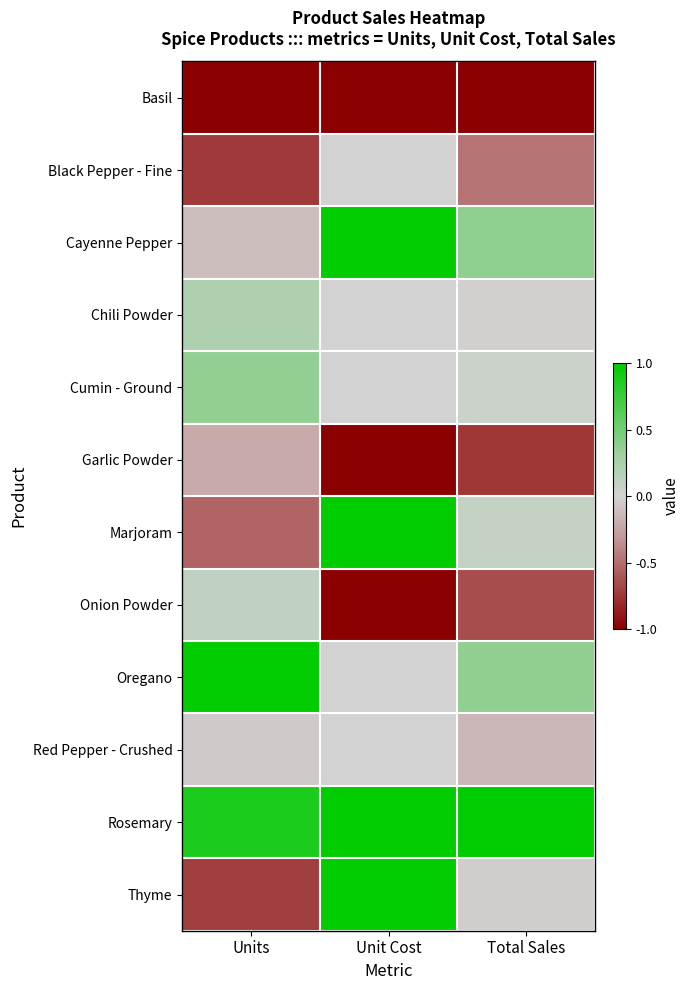

Reading left to right, extract all data points from this chart.

Basil: Units=-1.0	Unit Cost=-1.0	Total Sales=-1.0
Black Pepper - Fine: Units=-0.7	Unit Cost=0.0	Total Sales=-0.5
Cayenne Pepper: Units=-0.1	Unit Cost=1.0	Total Sales=0.4
Chili Powder: Units=0.2	Unit Cost=0.0	Total Sales=-0.0
Cumin - Ground: Units=0.4	Unit Cost=0.0	Total Sales=0.1
Garlic Powder: Units=-0.2	Unit Cost=-1.0	Total Sales=-0.7
Marjoram: Units=-0.5	Unit Cost=1.0	Total Sales=0.1
Onion Powder: Units=0.1	Unit Cost=-1.0	Total Sales=-0.6
Oregano: Units=1.0	Unit Cost=0.0	Total Sales=0.4
Red Pepper - Crushed: Units=-0.1	Unit Cost=0.0	Total Sales=-0.1
Rosemary: Units=0.9	Unit Cost=1.0	Total Sales=1.0
Thyme: Units=-0.7	Unit Cost=1.0	Total Sales=-0.0